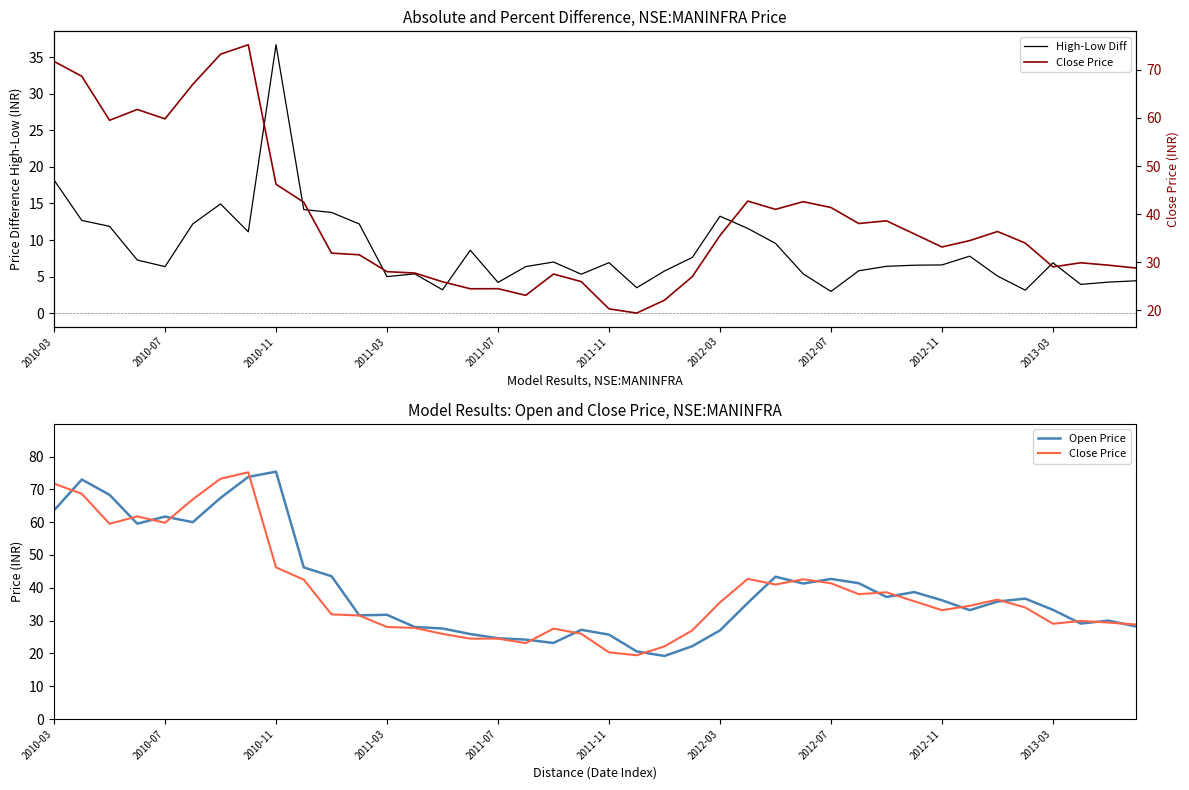

What is the greatest value displayed?

75.4